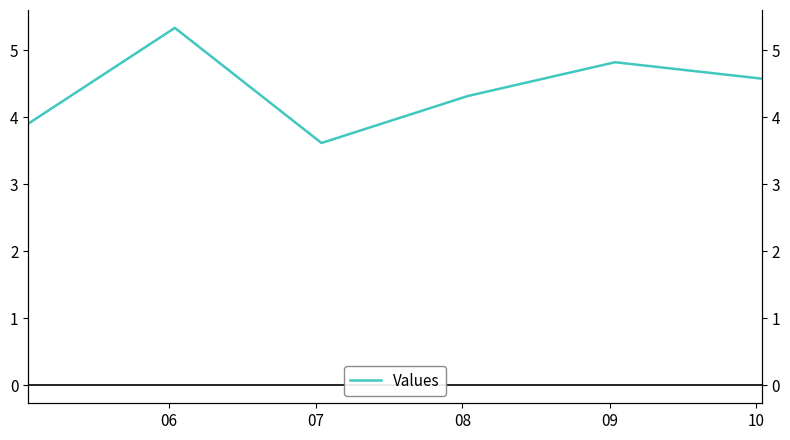

How many points are higher than both their immediate neighbors (excluding endpoints)?

2